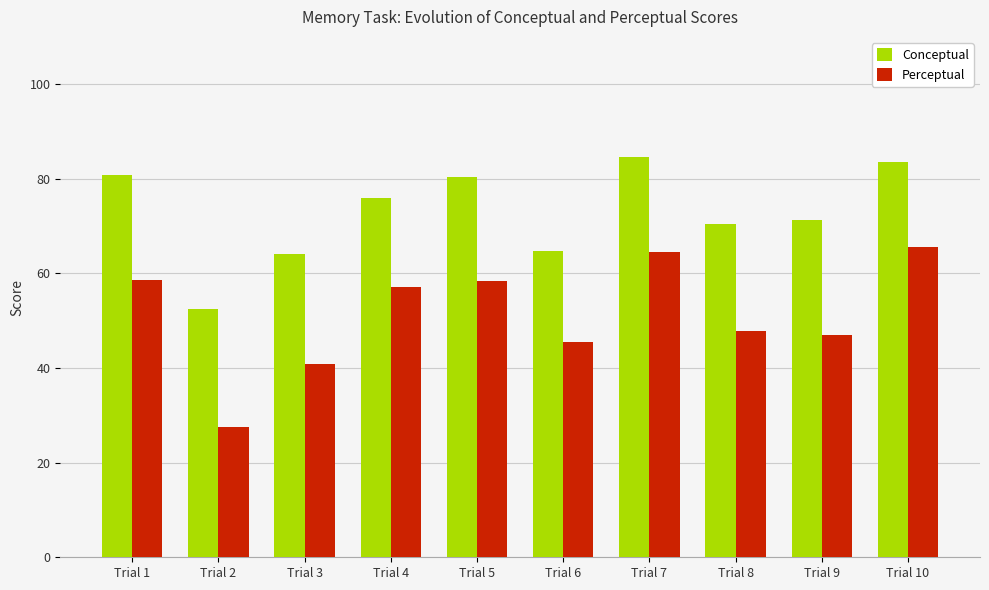

Which series has the largest total across all categories?

Conceptual